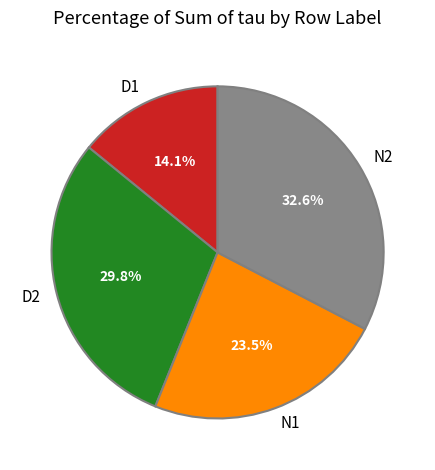

Rank the categories by value from lowest to highest.

D1, N1, D2, N2